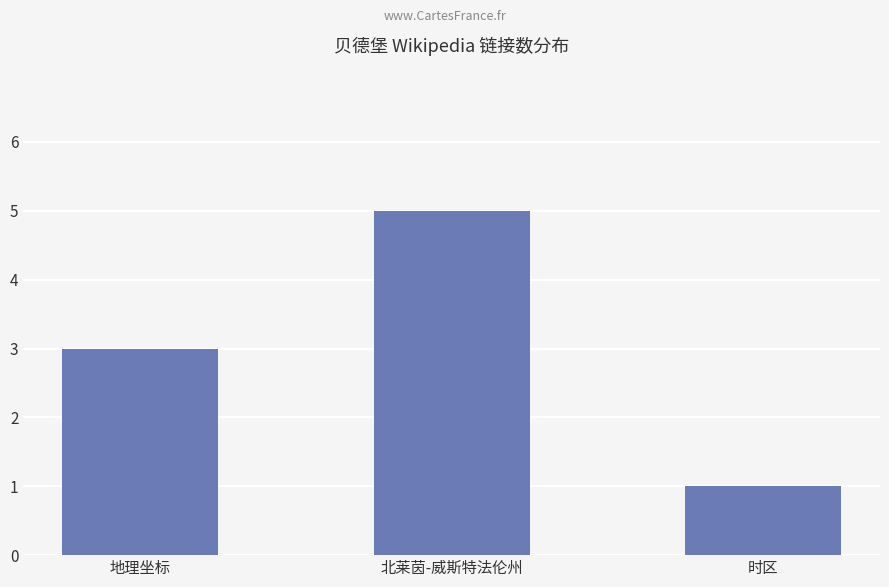

What is the average value?

3